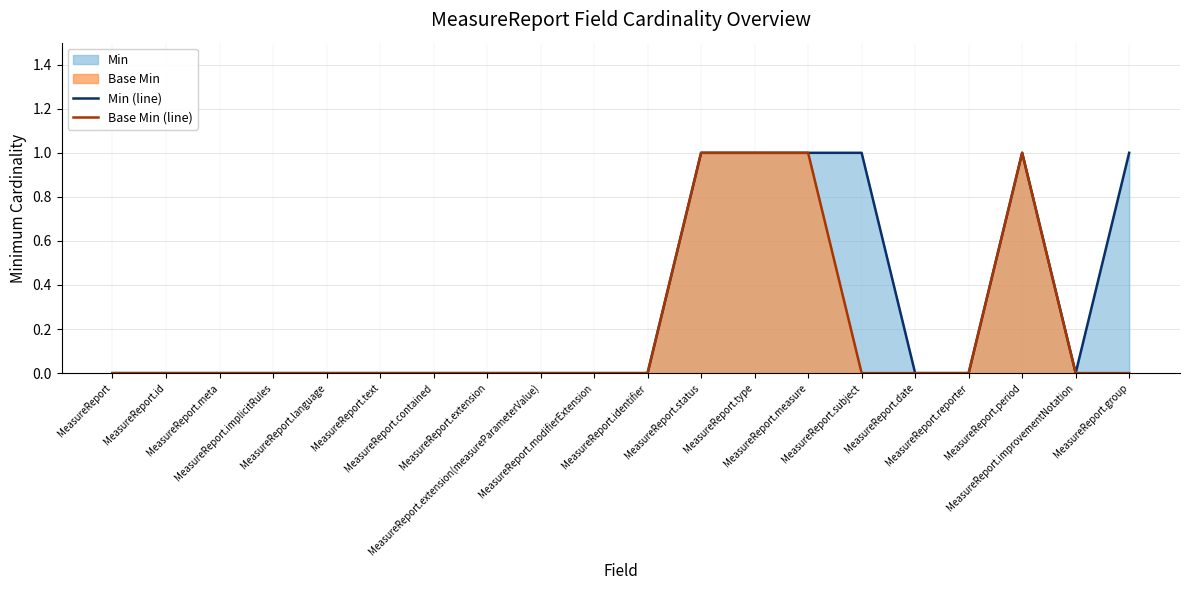

What is the difference between the second highest and second lowest values in the Min (line) series?

1